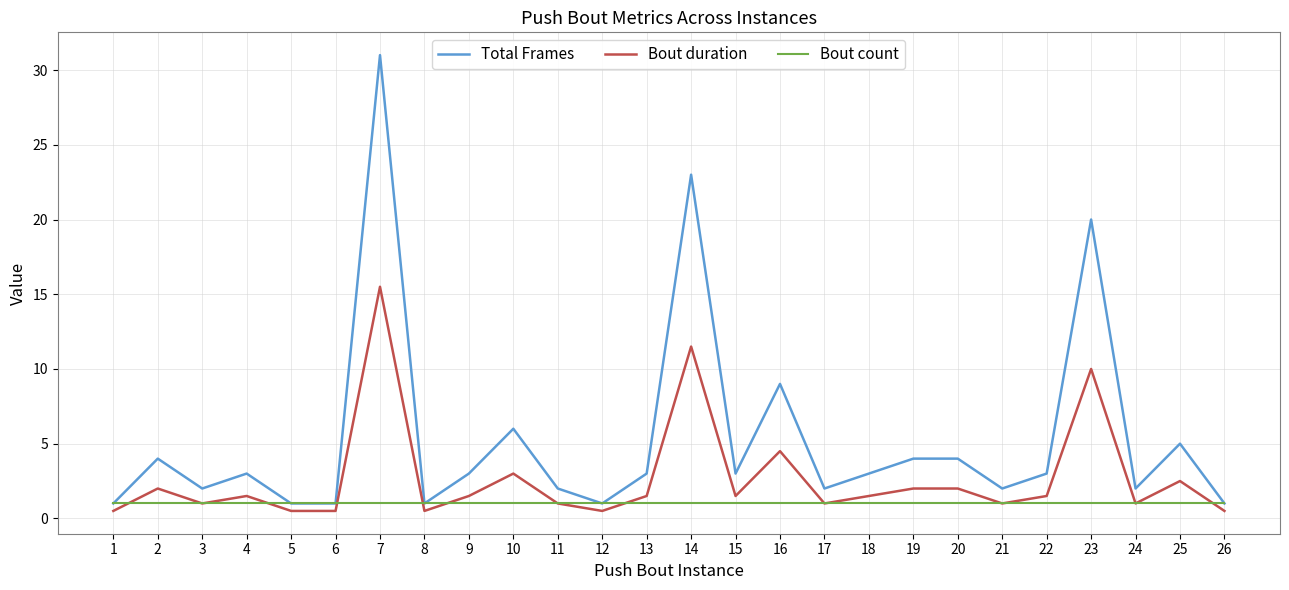

At which category does Total Frames reach its first local peak?

2